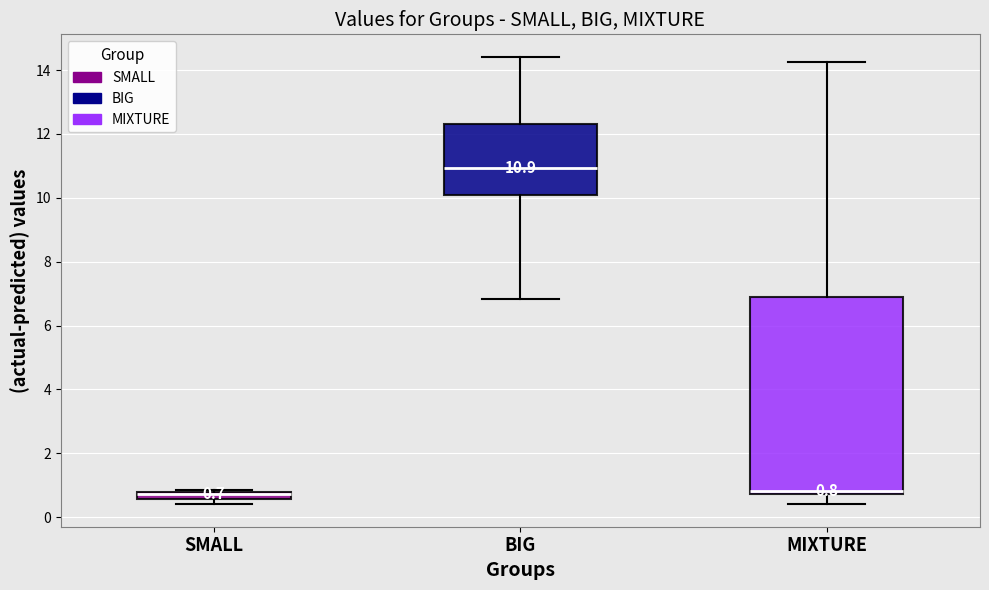

Comparing the boxes themselves (not the whiskers), which one is the tallest?

MIXTURE